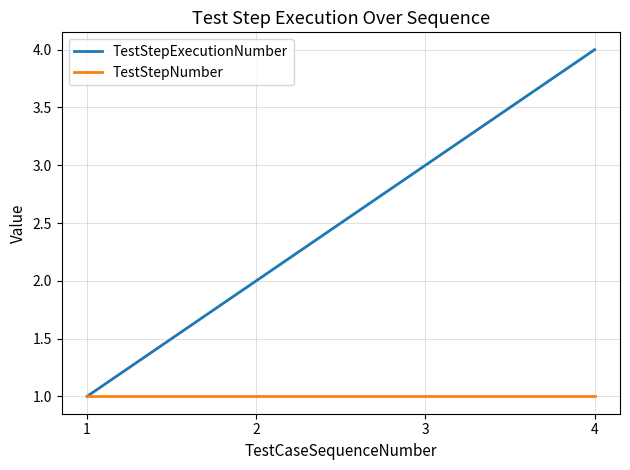

What is the average value of the TestStepNumber series?

1